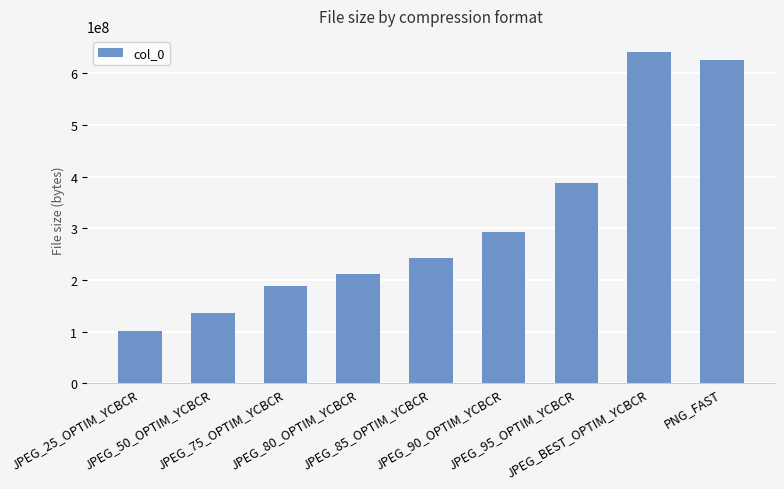

The value at JPEG_25_OPTIM_YCBCR is 158734664. True or false?

False